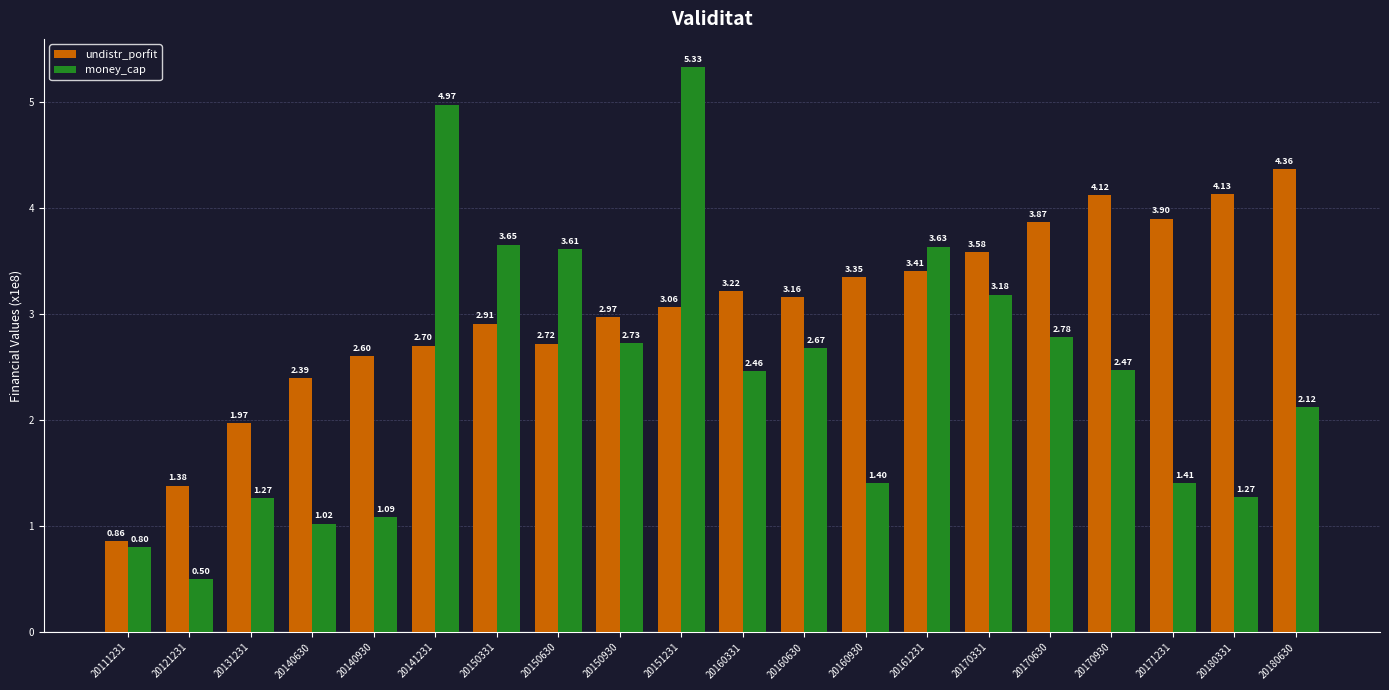

At which category is the sum across all series the highest?

20151231